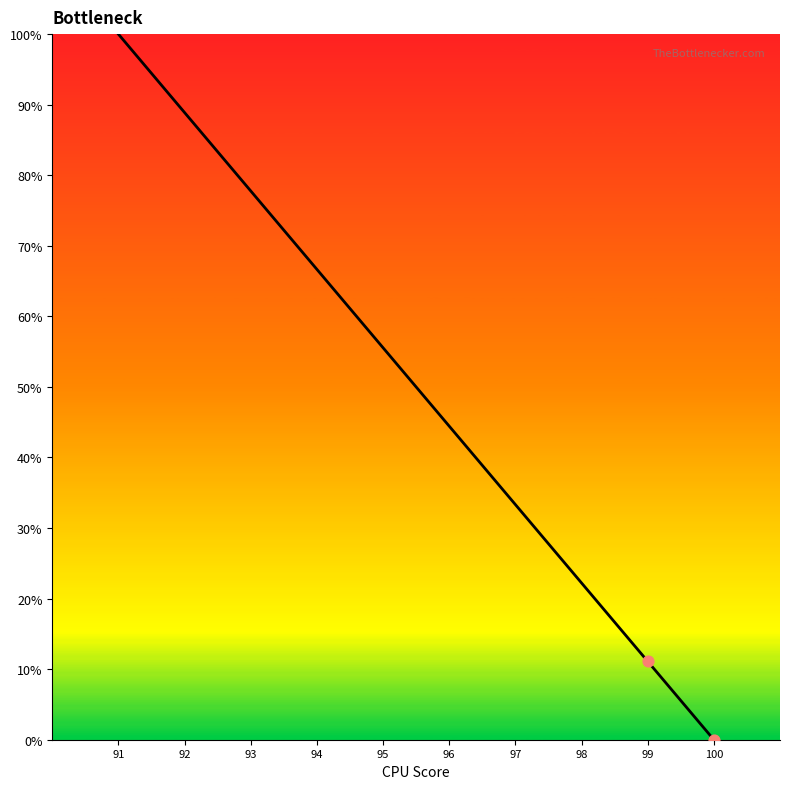

What is the change in value from 92 to 99?

-77.8